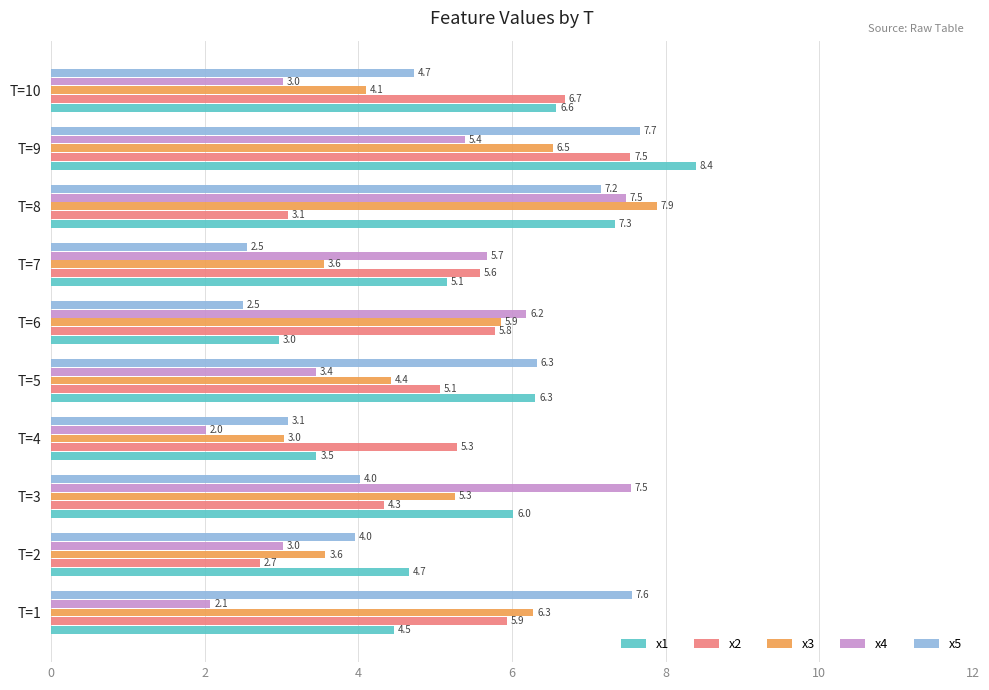

The x3 series shows 5.3 at T=3. True or false?

True